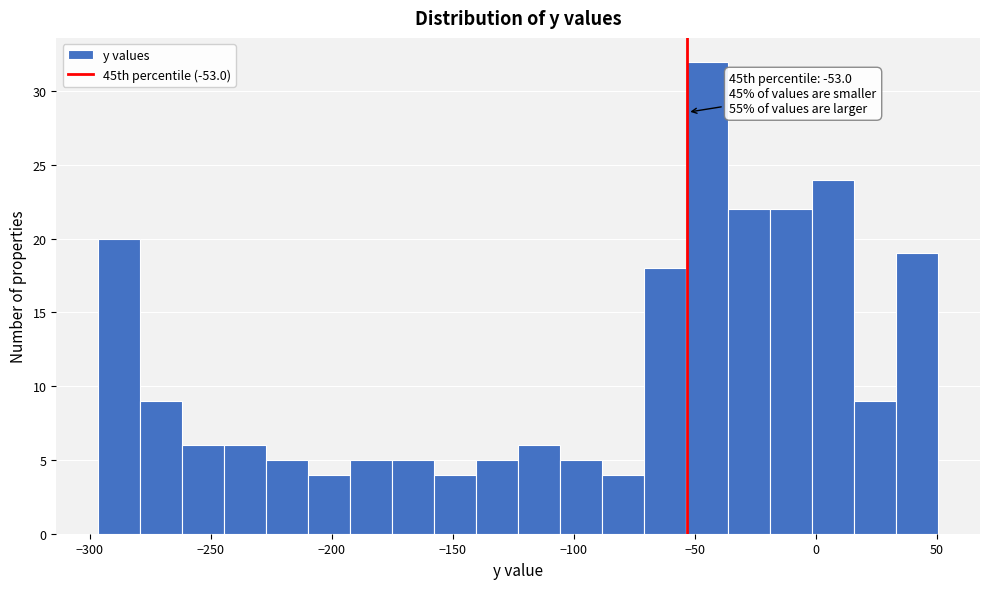

Around what value on the x-axis is the tallest bar? Give the approximate position of its centre, as read against the axis.

-45